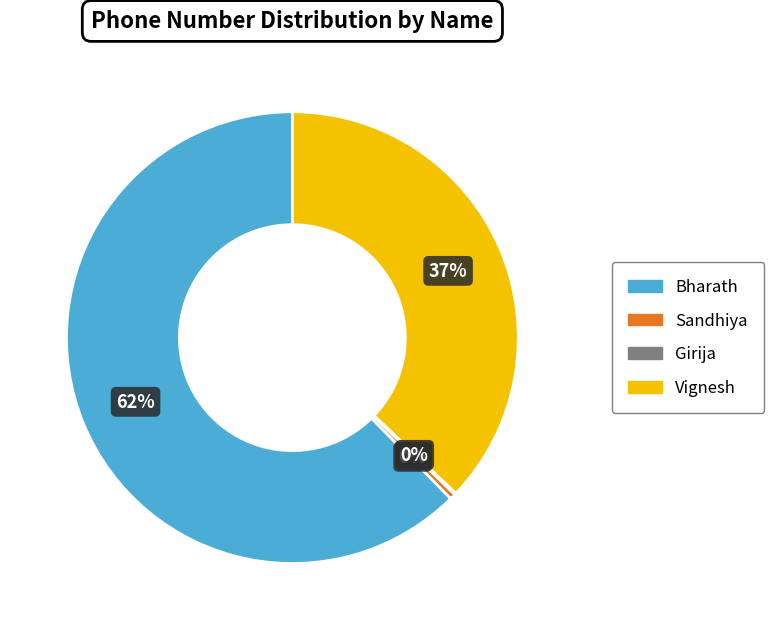

Which slice is the largest?

Bharath